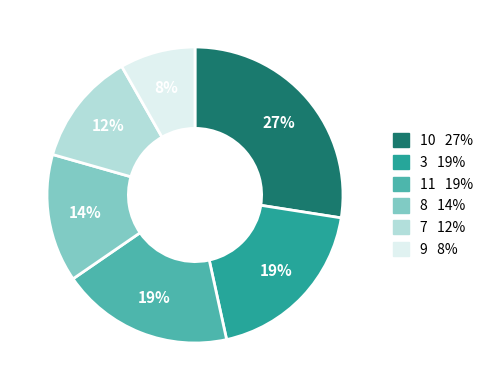

To the nearest percent, what is the average slice percentage?

17%